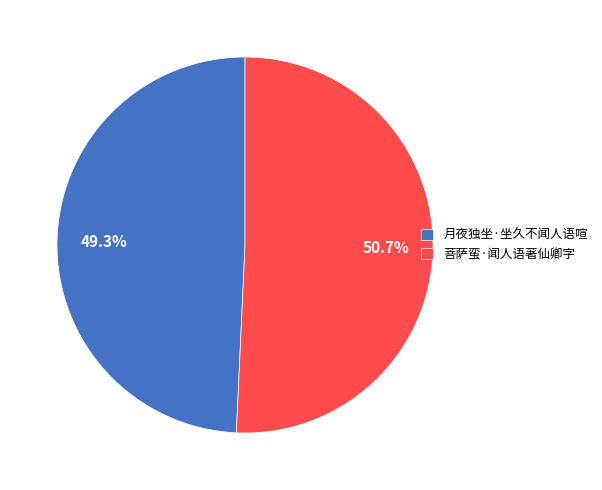

What percentage do 菩萨蛮·闻人语著仙卿字 and 月夜独坐·坐久不闻人语喧 together represent?

100.0%